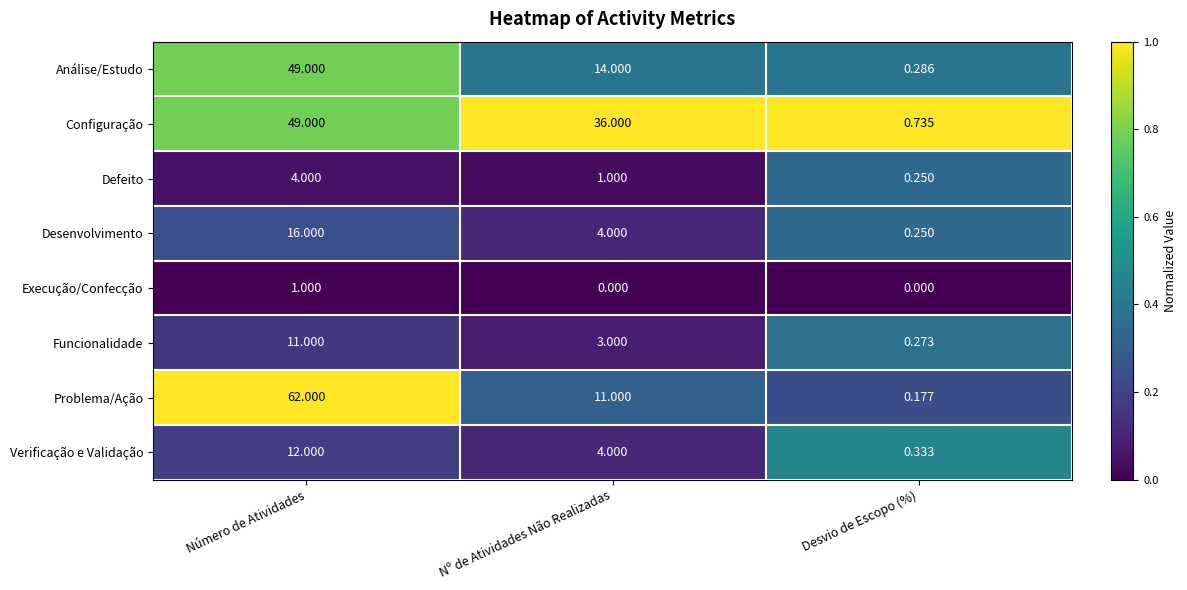

List the labels in order of Análise/Estudo value, smallest first.

Desvio de Escopo (%), Nº de Atividades Não Realizadas, Número de Atividades